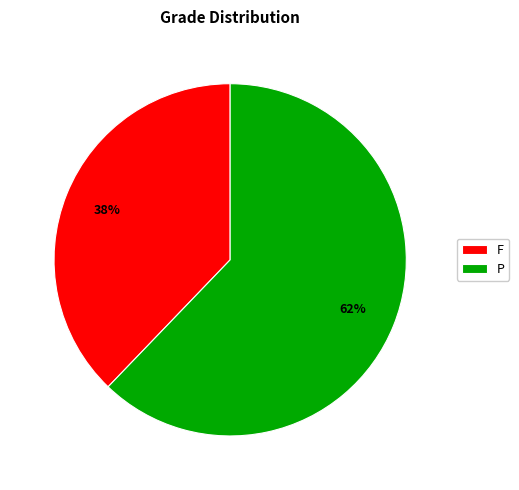

To the nearest percent, what percentage of the pie is P?

62%